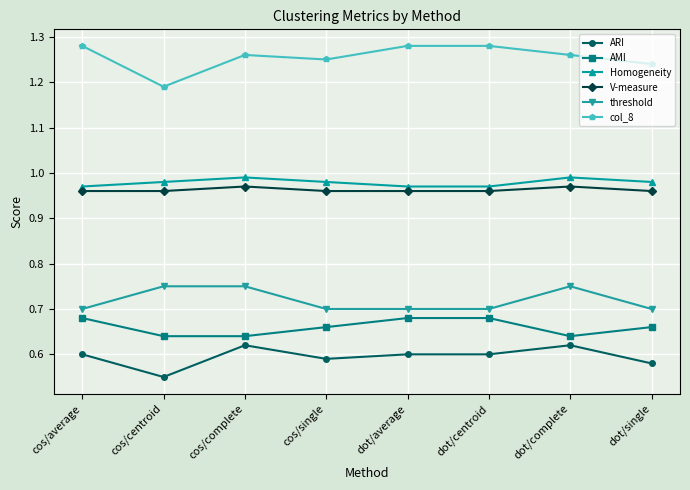

At which category does ARI reach its first local peak?

cos/complete